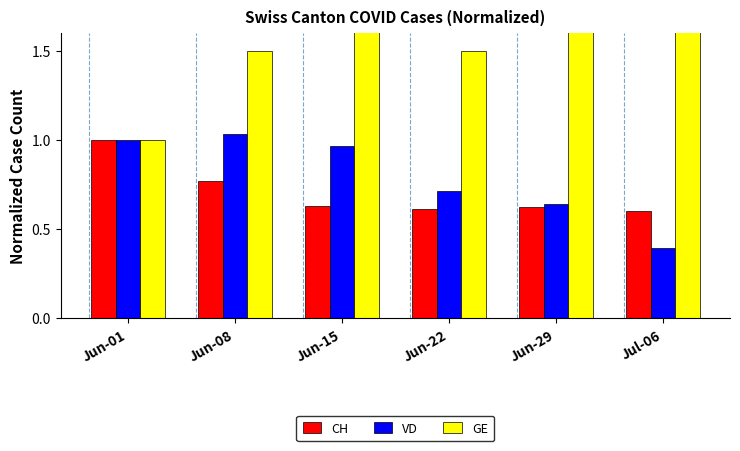

What is the approximate value of VD at Jun-22?

0.7